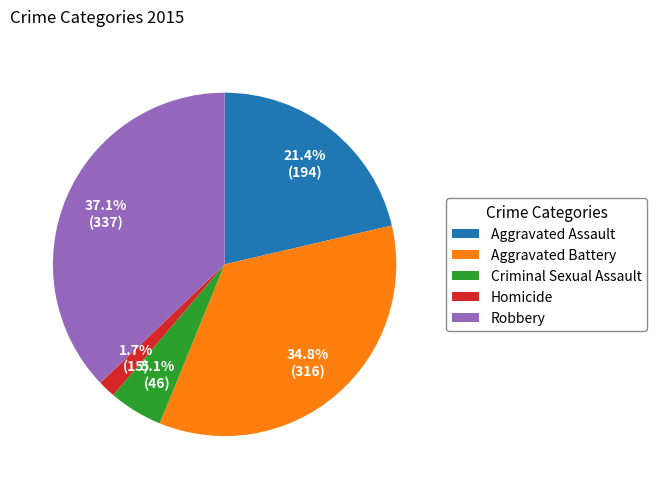

The Robbery slice represents 37% of the pie. True or false?

True